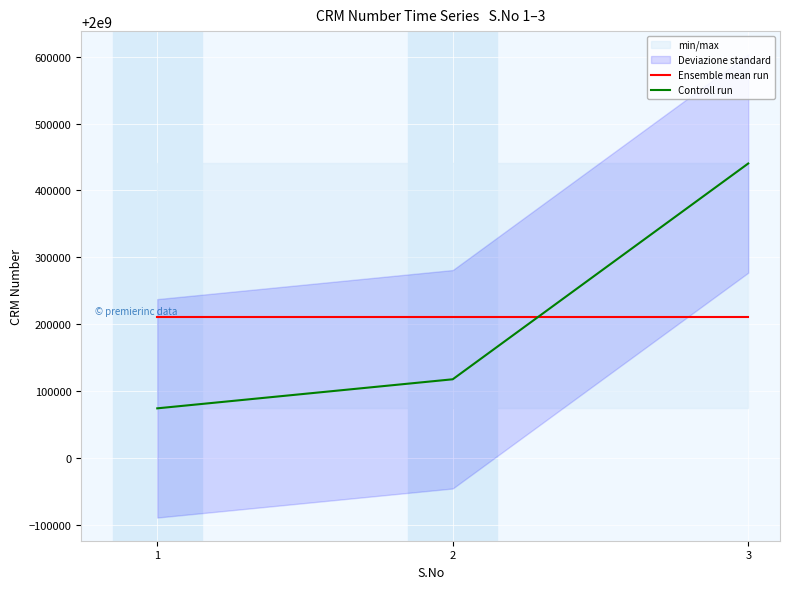

Rank the series at 3 from highest to lowest value.

Controll run, Ensemble mean run